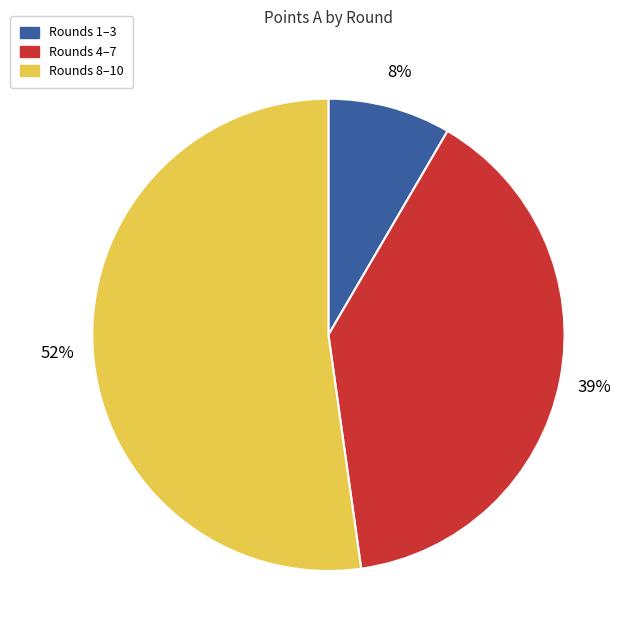

Does any single category account for the majority?

Yes